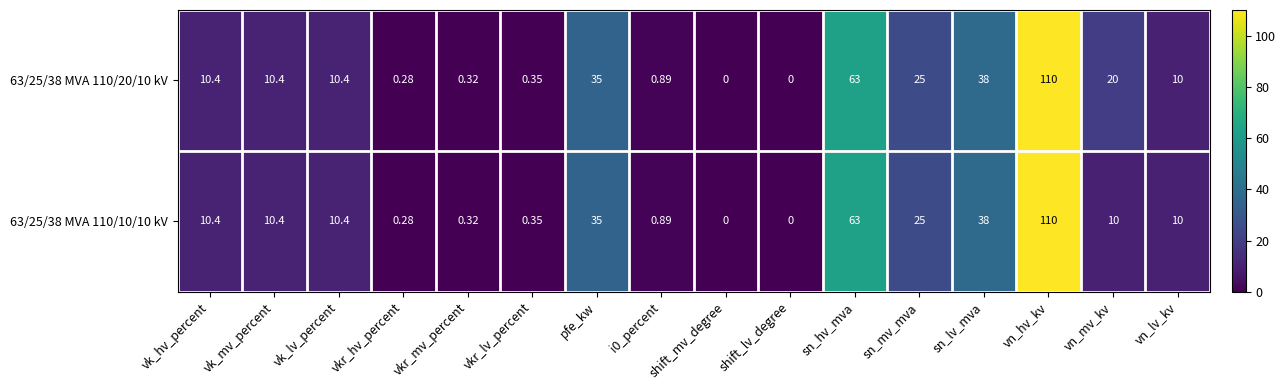

At which category is the sum across all series the highest?

vn_hv_kv